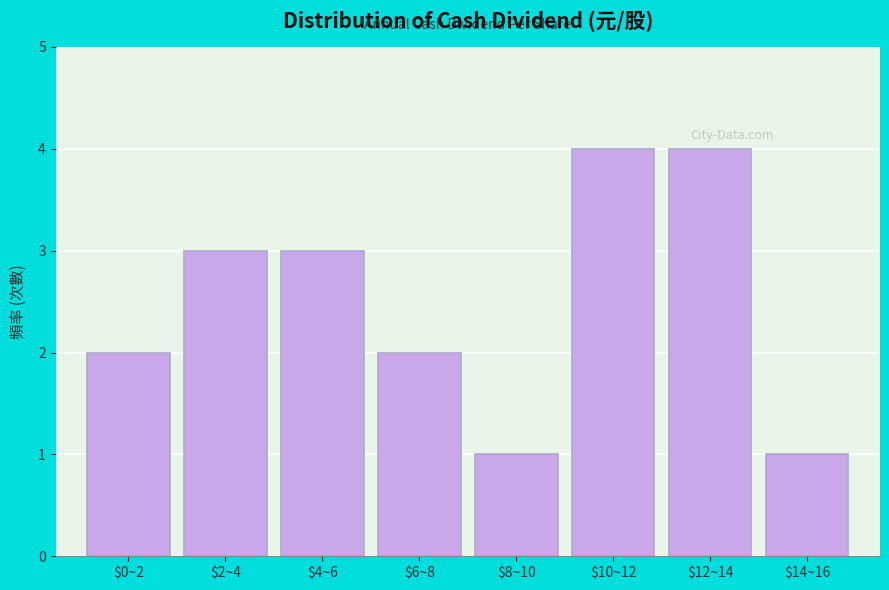

Reading left to right, what are all the values shown in this chart?

2	3	3	2	1	4	4	1